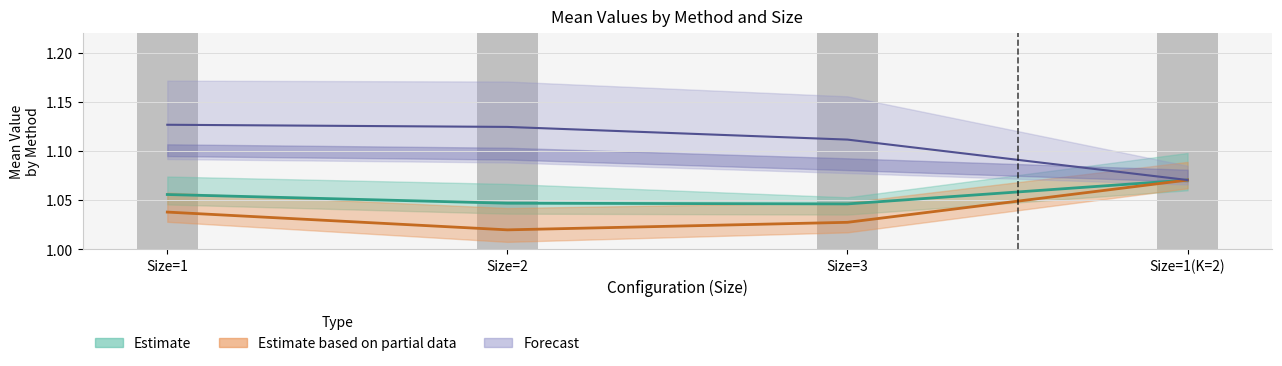

What is the highest value of the VAR series?

1.1